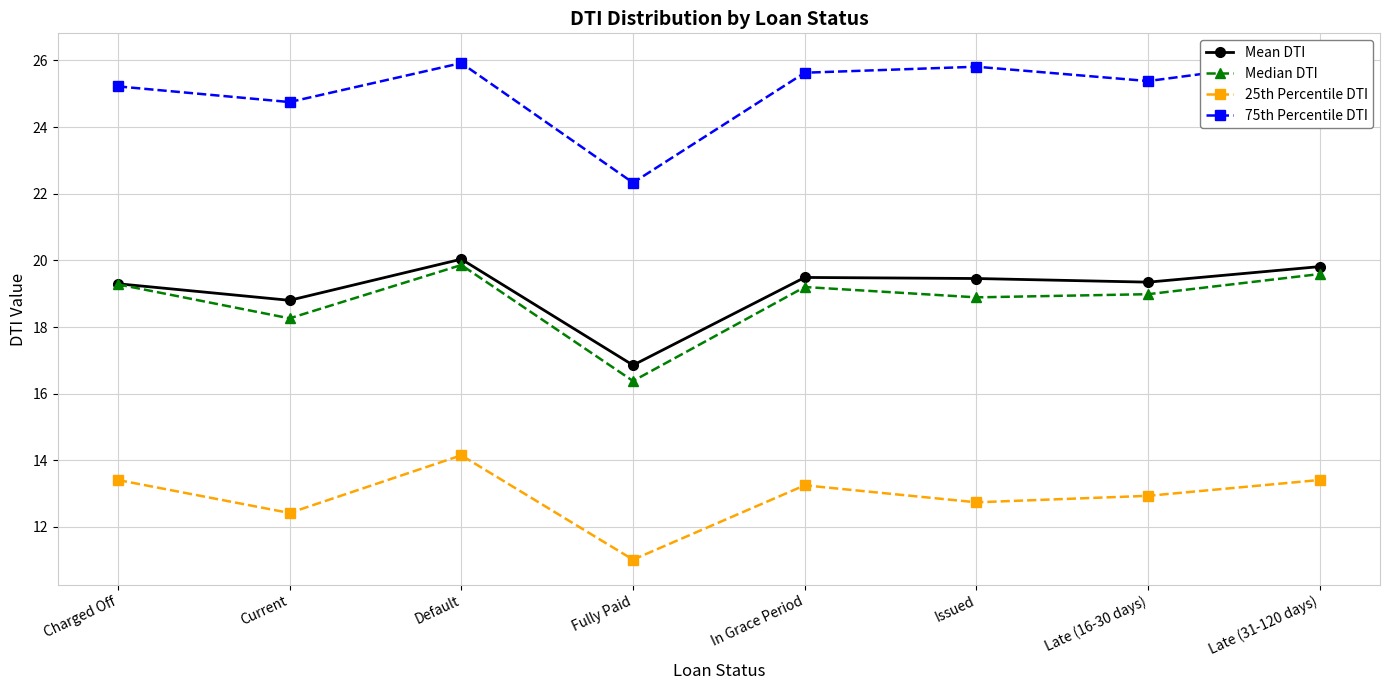

True or false: Mean DTI has more than 2 points higher than both neighbors.

False